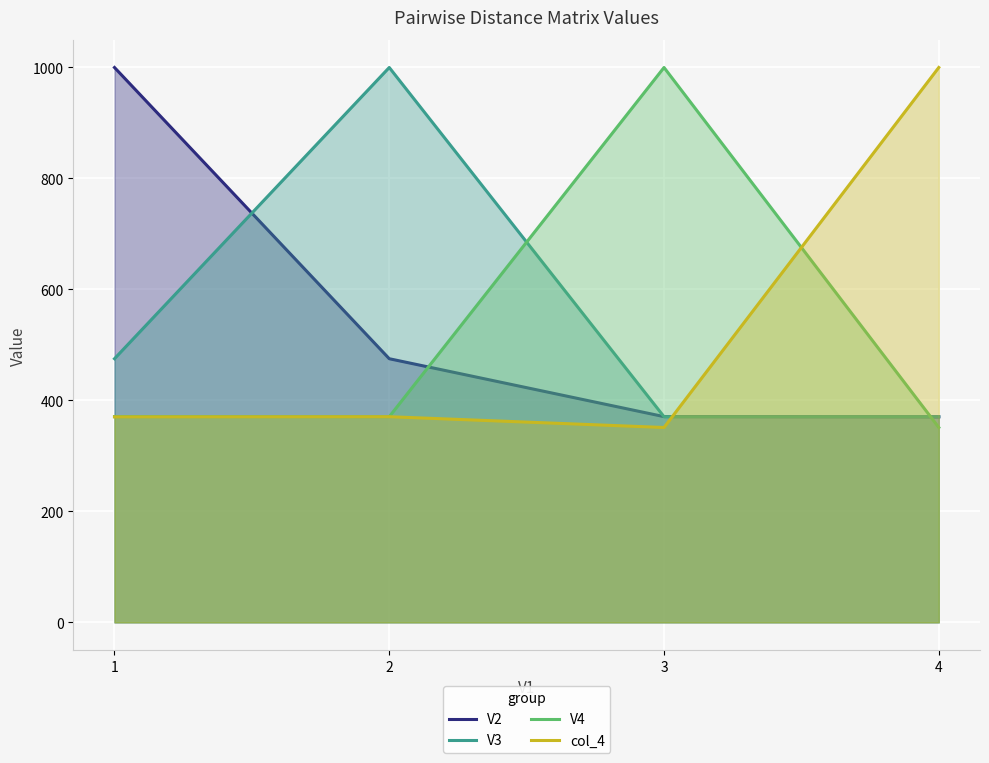

What is the difference between the highest and lowest values at 4?

648.8